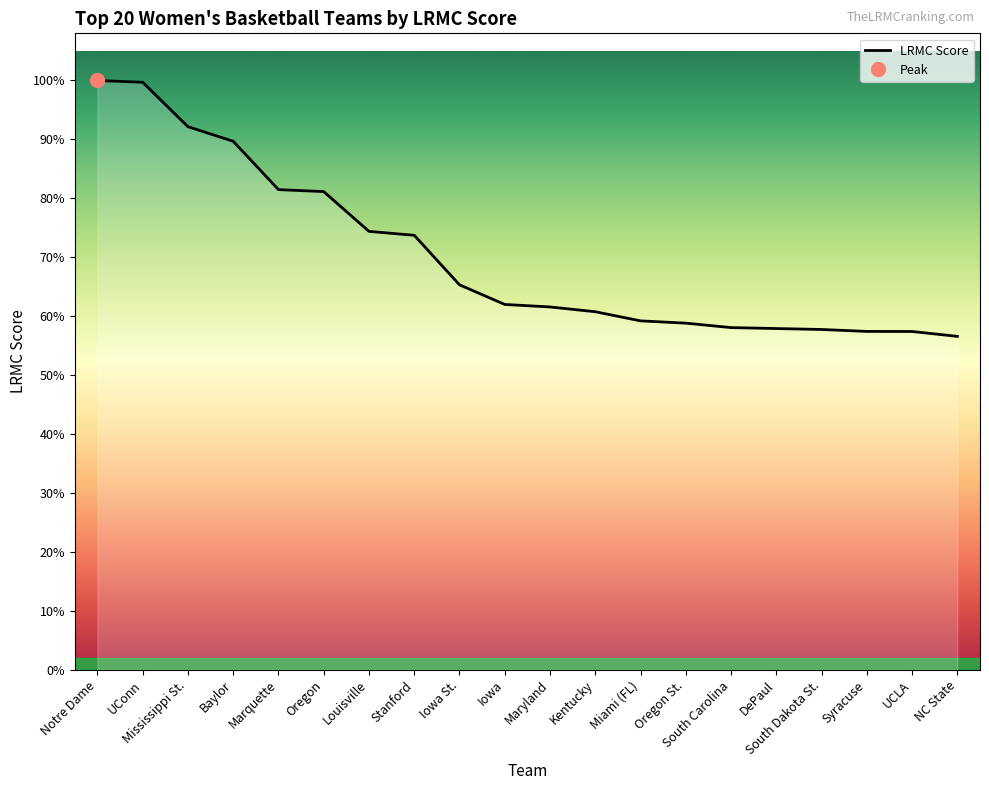

Which label corresponds to the largest value in the chart?

Notre Dame